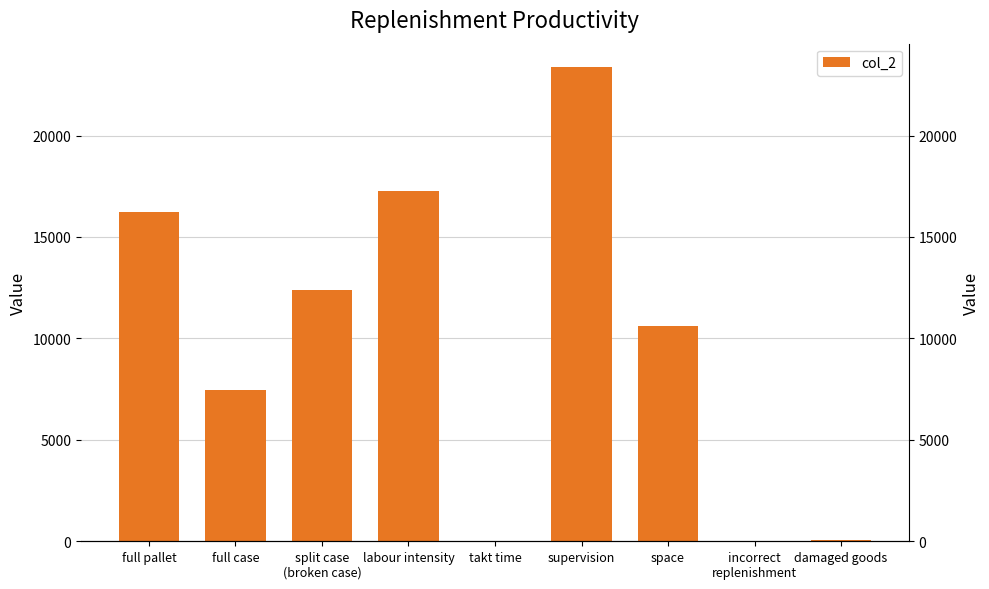

How many values exceed 10625?

4